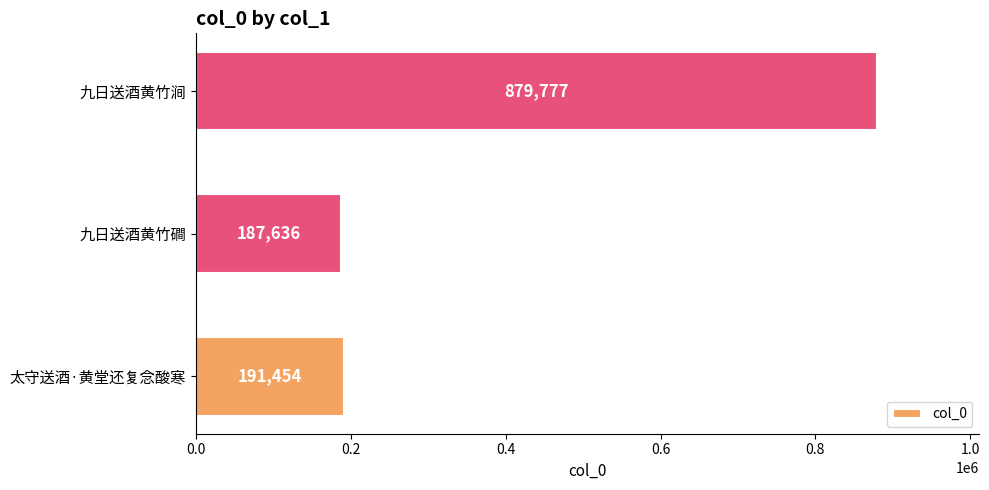

What is the average value?

419622